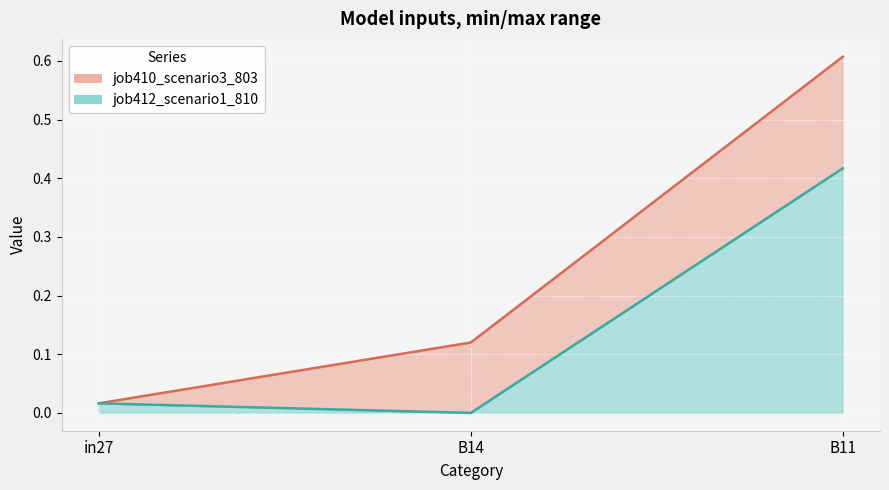

What is the label of the 1st point from the right?

B11